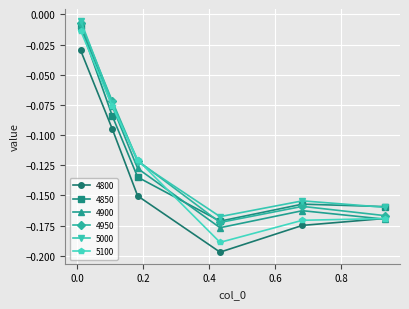

True or false: 4950 has more than 1 interior local peaks.

False